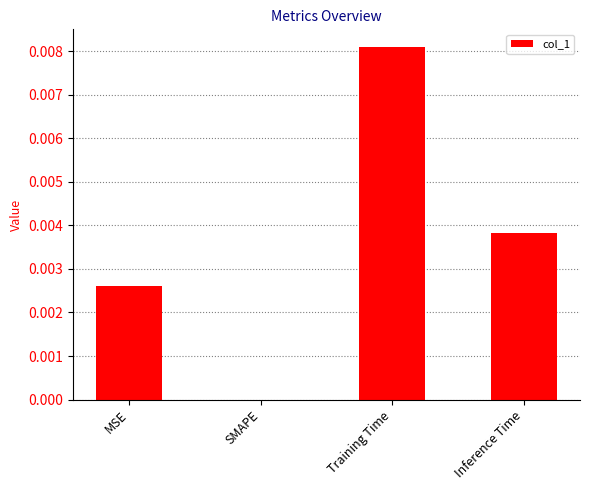

Between Inference Time and MSE, which is larger?

Inference Time